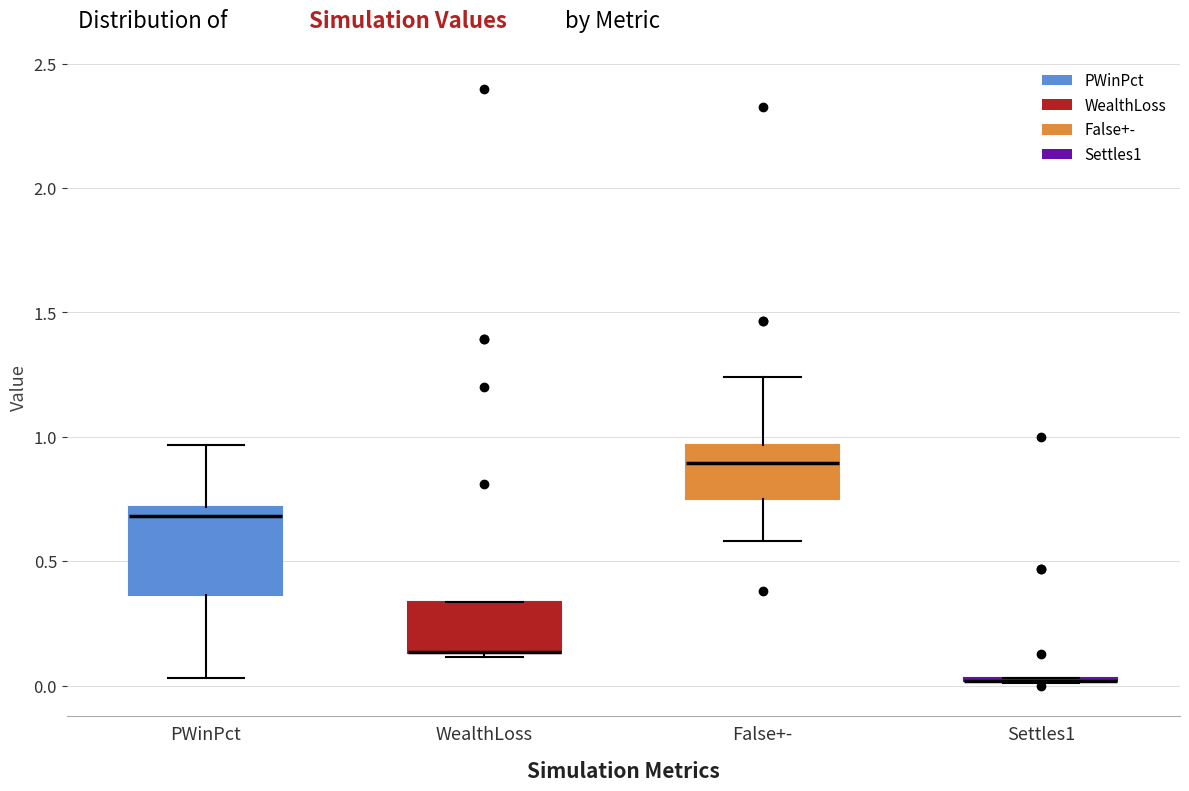

Which box is the tallest, from its lower edge to its upper edge?

PWinPct